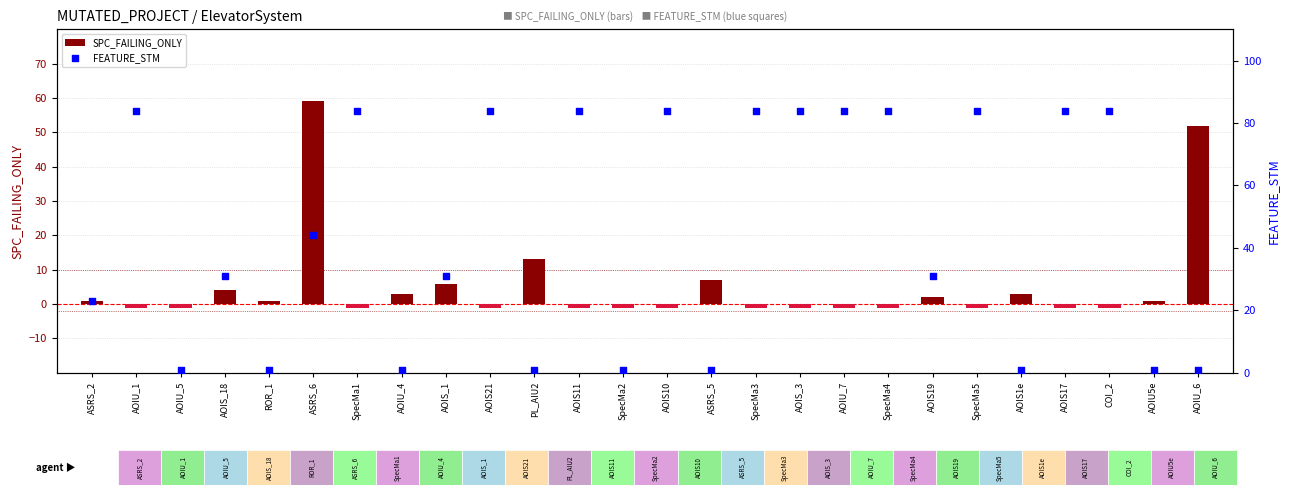

At which category is the sum across all series the highest?

ASRS_6